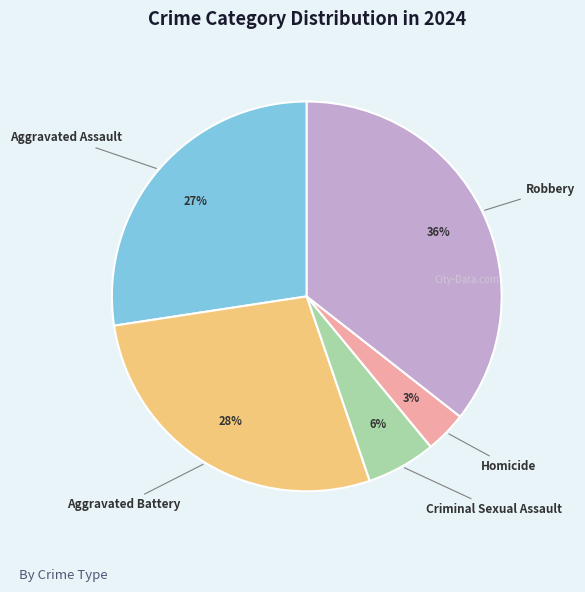

To the nearest percent, what is the average slice percentage?

20%